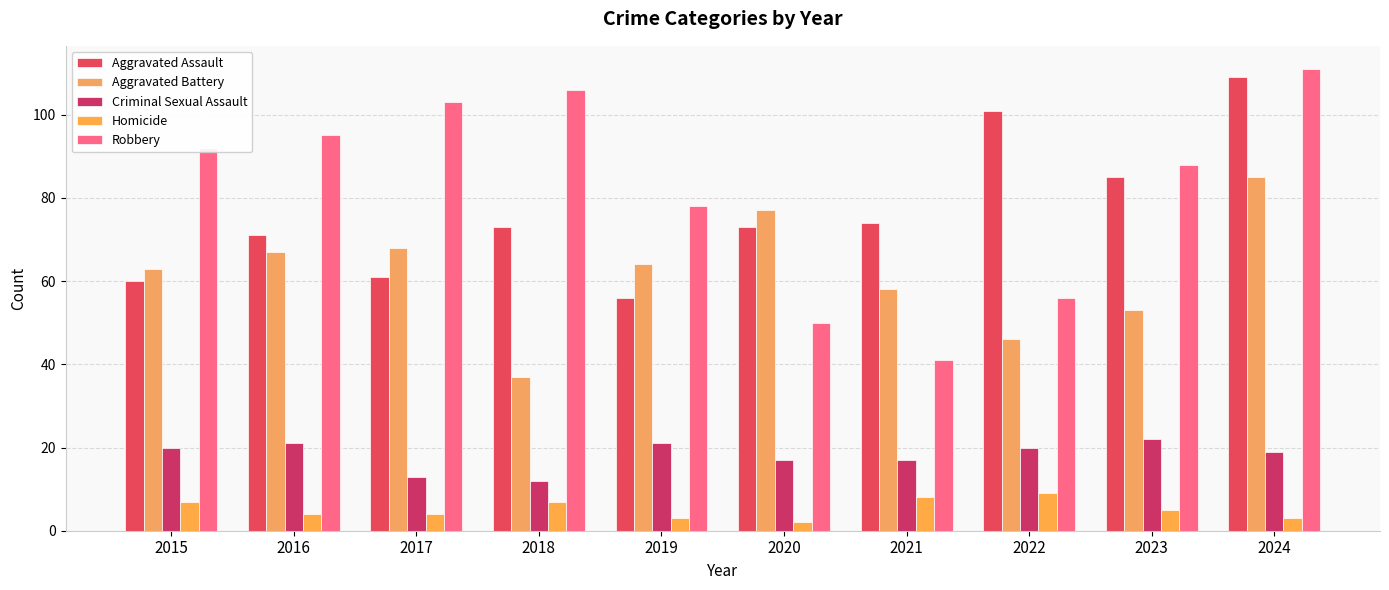

At 2022, list the series in order from smallest to largest.

Homicide, Criminal Sexual Assault, Aggravated Battery, Robbery, Aggravated Assault